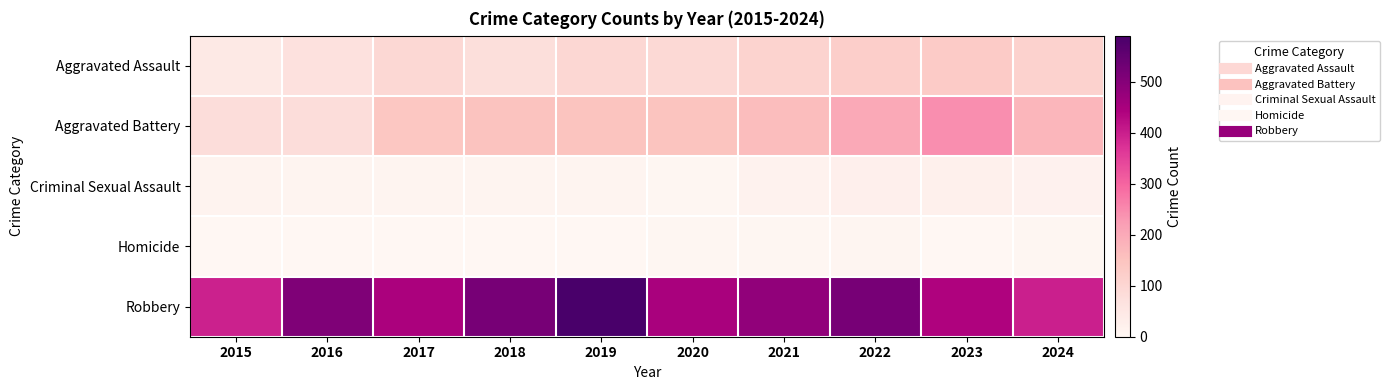

What is the total value across all series at 2020?

700